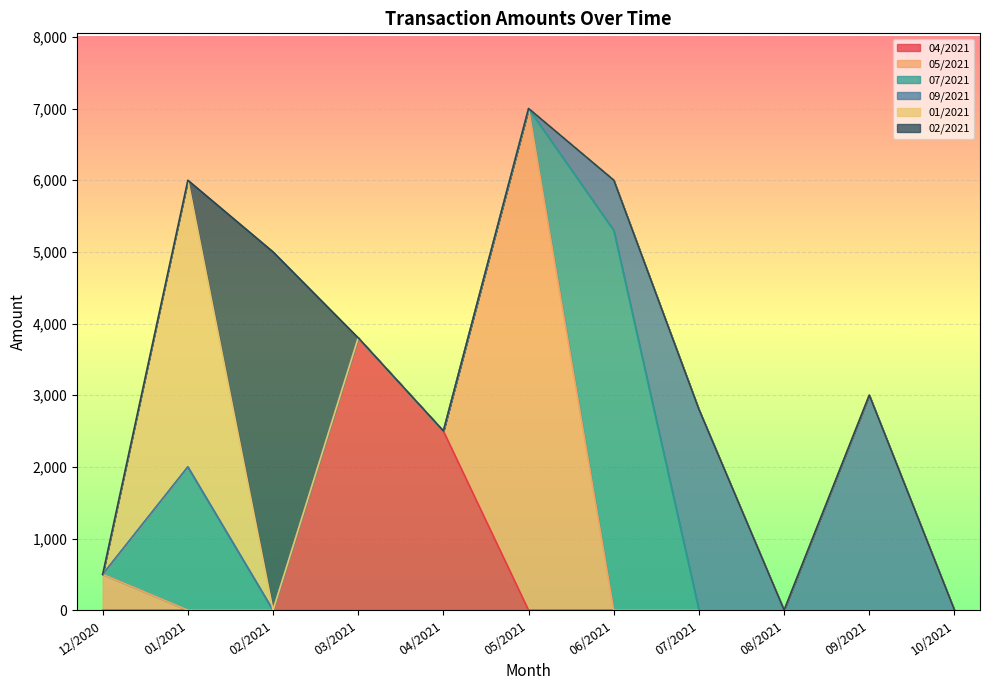

Where is 09/2021 nearest to the value 1500?

06/2021